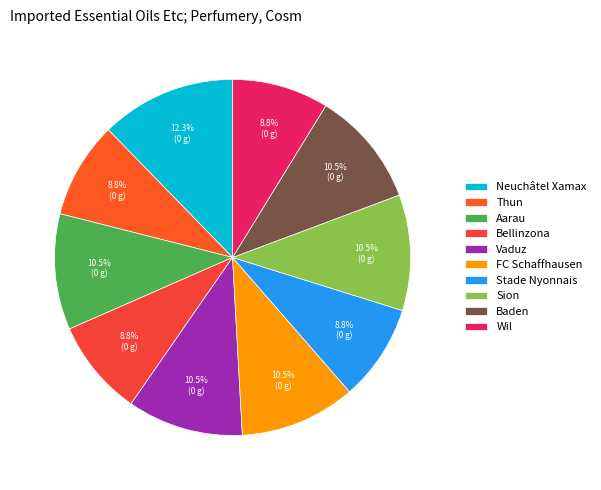

Which has a higher value, Neuchâtel Xamax or Baden?

Neuchâtel Xamax